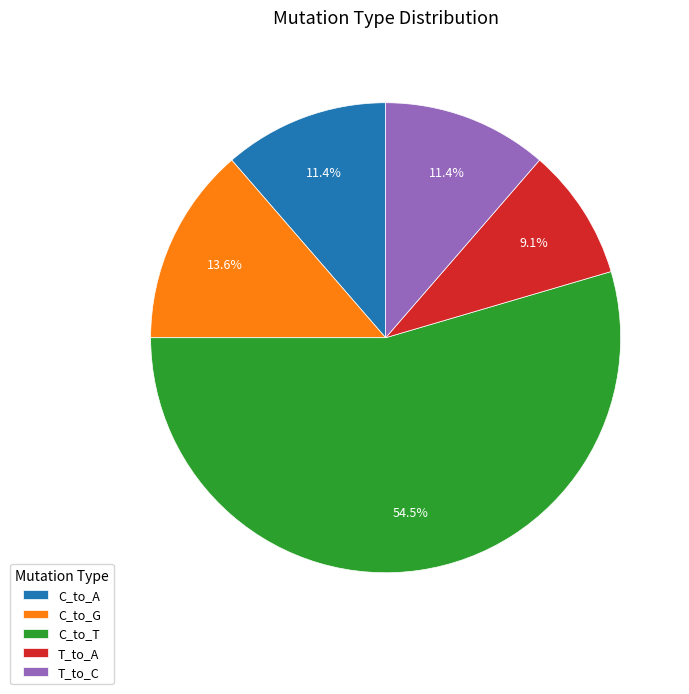

Which has a higher value, T_to_C or T_to_A?

T_to_C